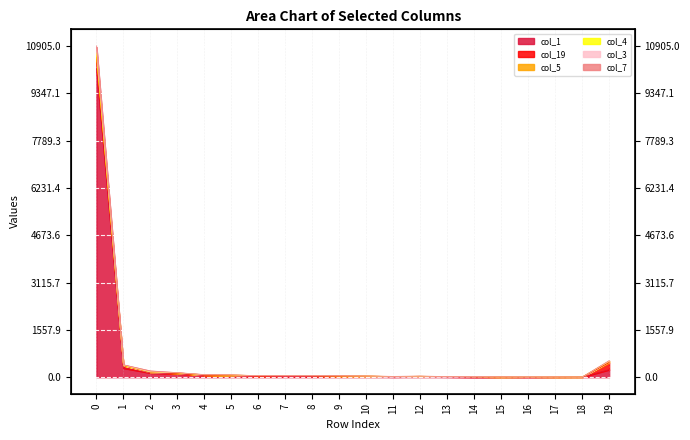

True or false: col_4 and col_1 intersect in this chart.

False